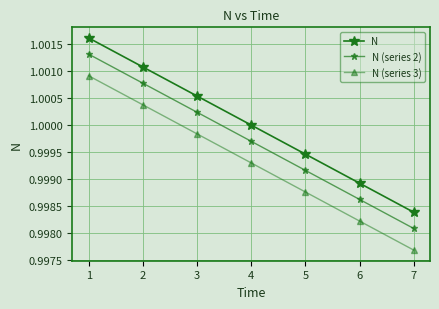

How many data points in N are less than 1?

3